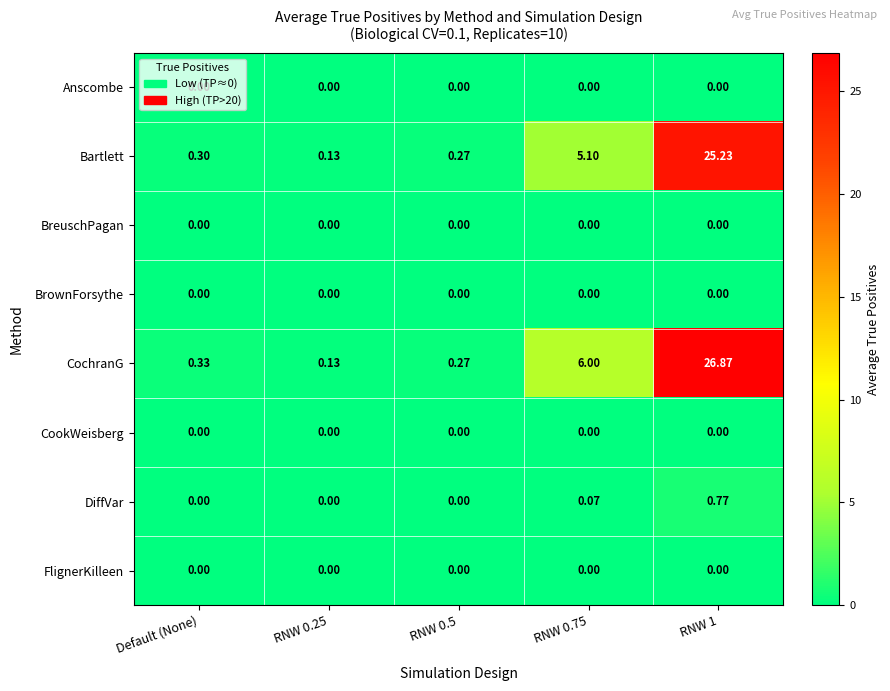

Which series has the largest total across all categories?

CochranG